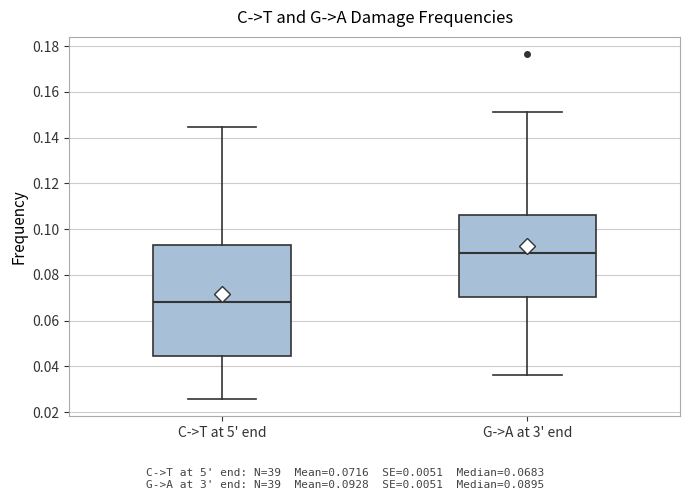

Reading left to right, transcribe this box plot: for each box, give where its median line is, the range the box spans, and where its two whiskers end, as read against the y-axis. The values are not printed on the chart, so give them approximately, as read against the axis.

C->T at 5' end: median 0.068, box 0.044 to 0.092, whiskers 0.026 to 0.144
G->A at 3' end: median 0.090, box 0.070 to 0.106, whiskers 0.036 to 0.152